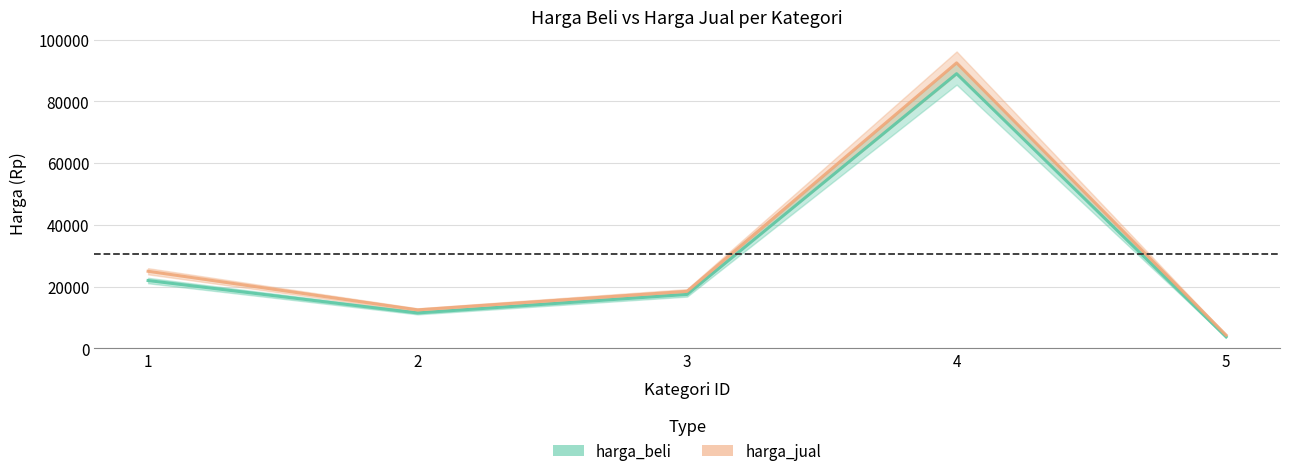

Where is the first local maximum for harga_beli?

4